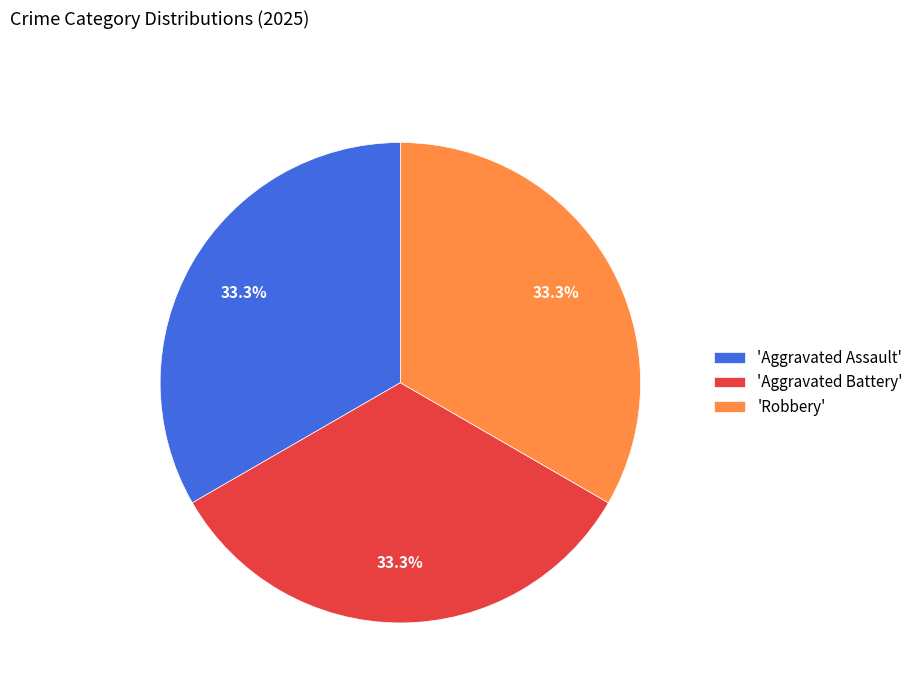

Approximately how many times larger is the value at 'Robbery' compared to 'Aggravated Assault'?

1.0